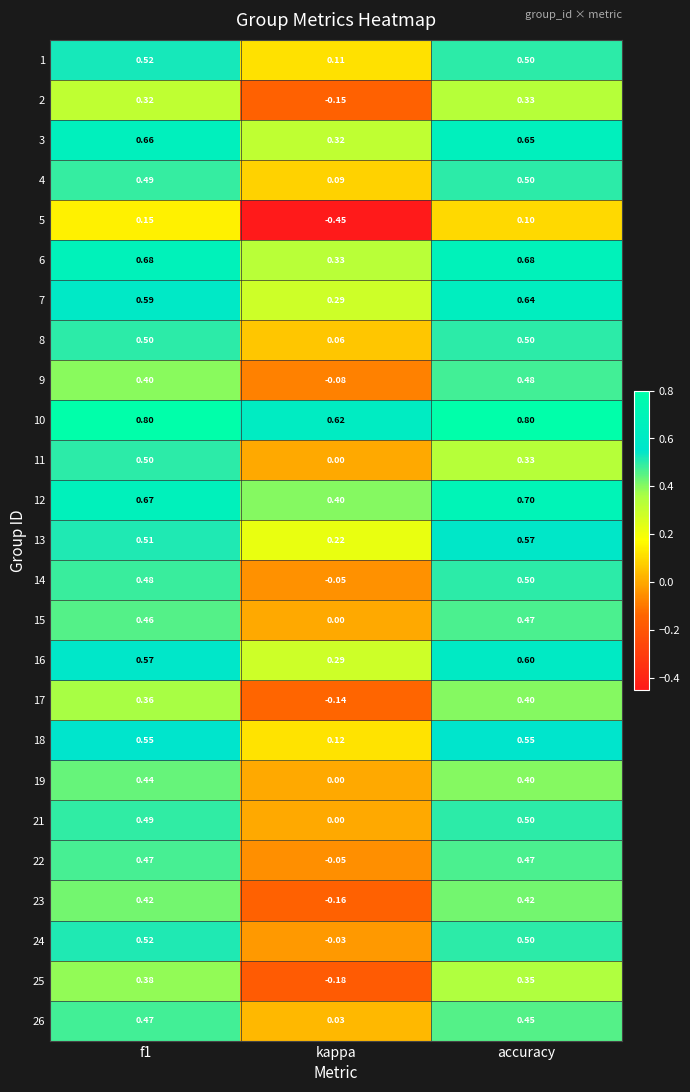

At which category does the chart reach its minimum across all series?

kappa